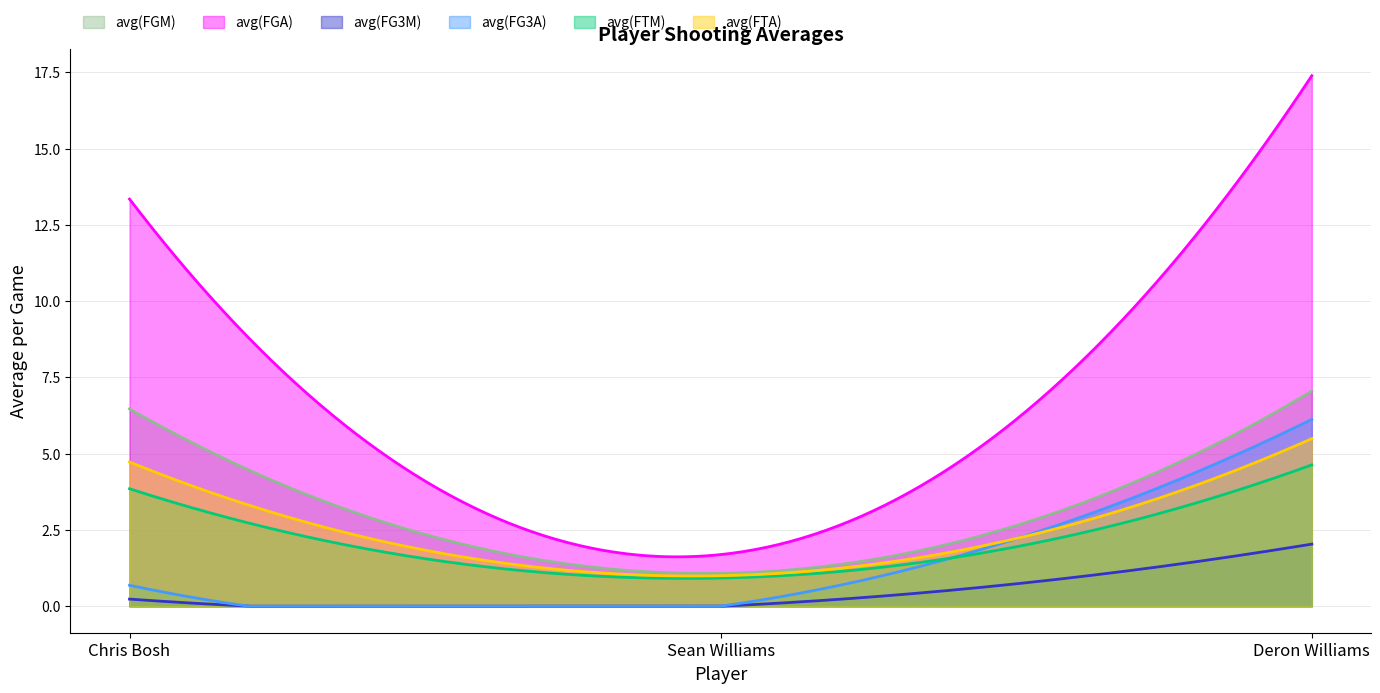

Is the value of avg(FTA) at Chris Bosh greater than the value of avg(FG3A) at Deron Williams?

No